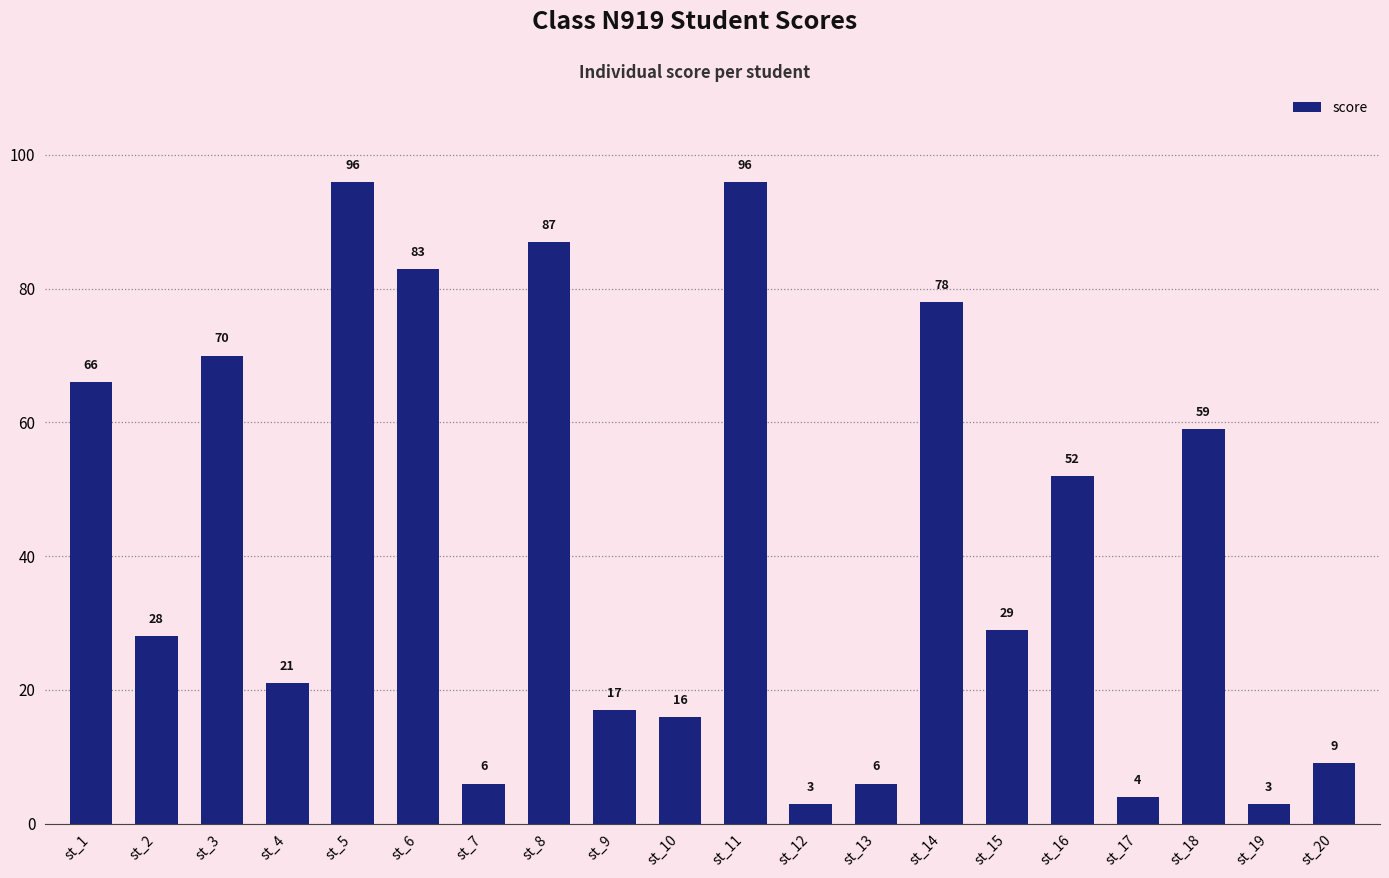

At which label does the data first exceed 29?

st_1